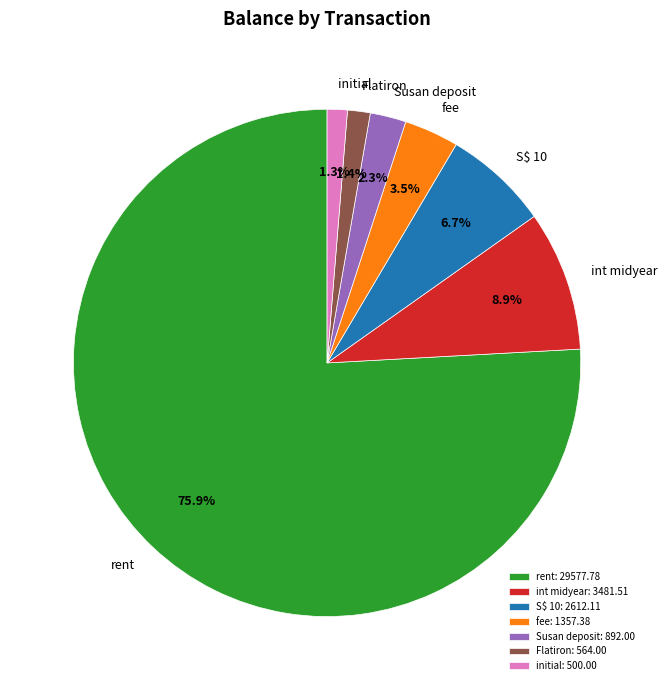

Is there any slice that represents more than half of the pie?

Yes